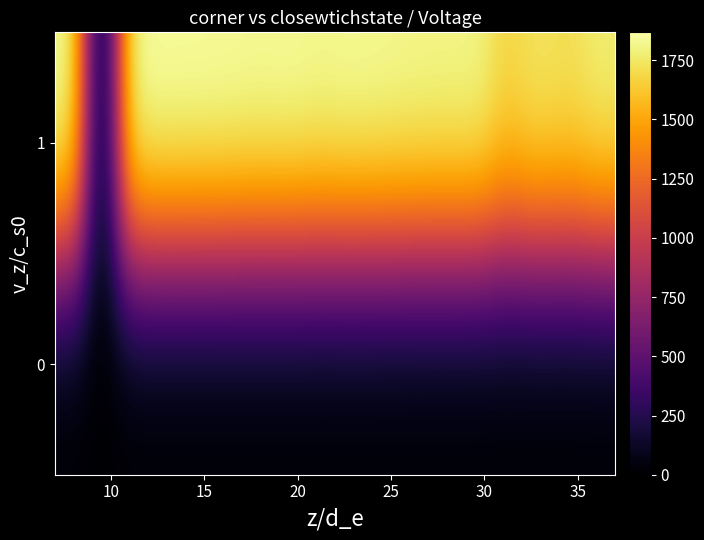

Which series has the largest total across all categories?

1